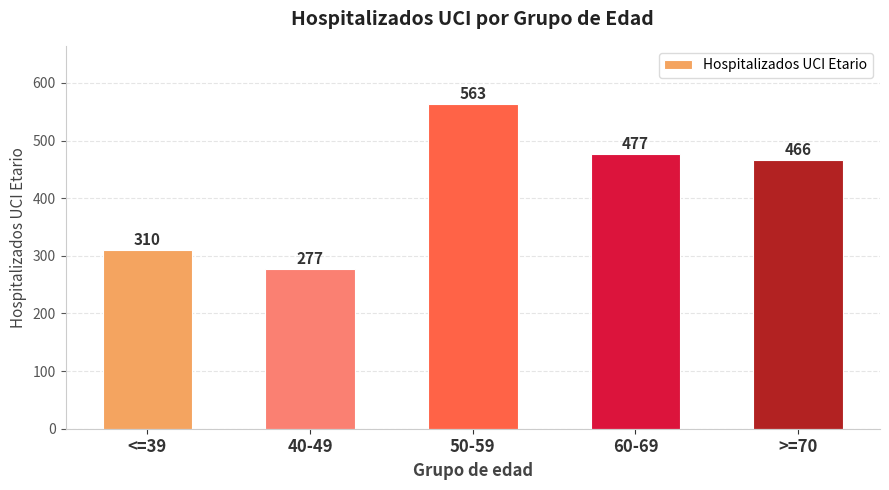

Rank the categories by value from lowest to highest.

40-49, <=39, >=70, 60-69, 50-59